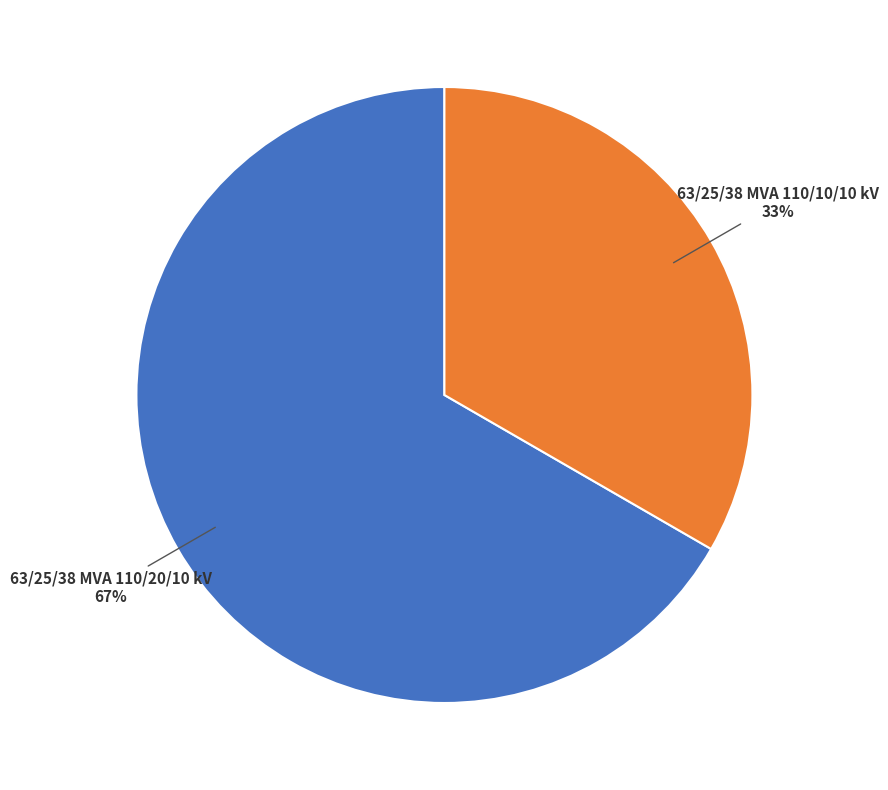

Which has a higher value, 63/25/38 MVA 110/20/10 kV or 63/25/38 MVA 110/10/10 kV?

63/25/38 MVA 110/20/10 kV